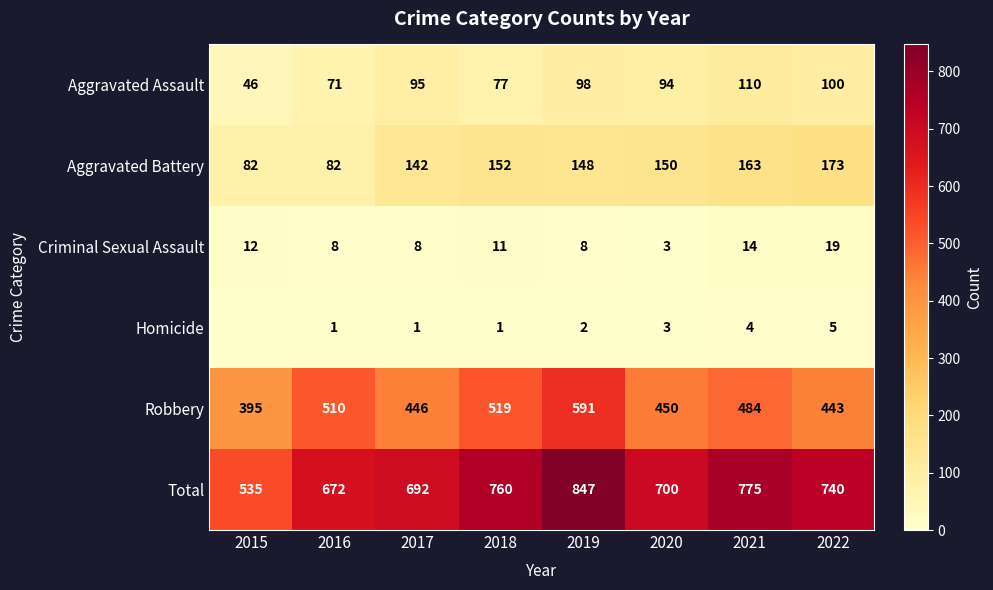

What is the lowest value of the Aggravated Battery series?

82